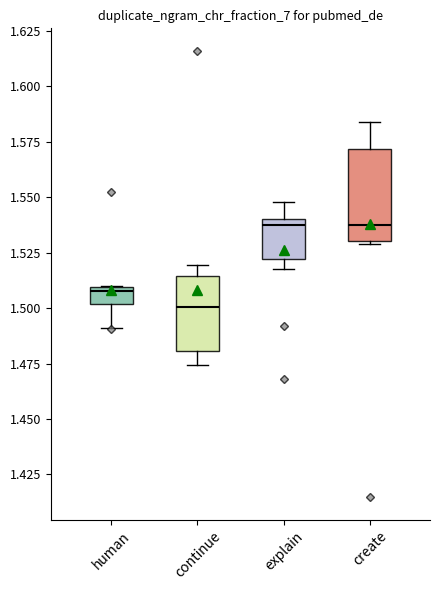

Where does the median line of the box for create sit on the y-axis? The values are not printed on the chart, so give them approximately, as read against the axis.

1.540